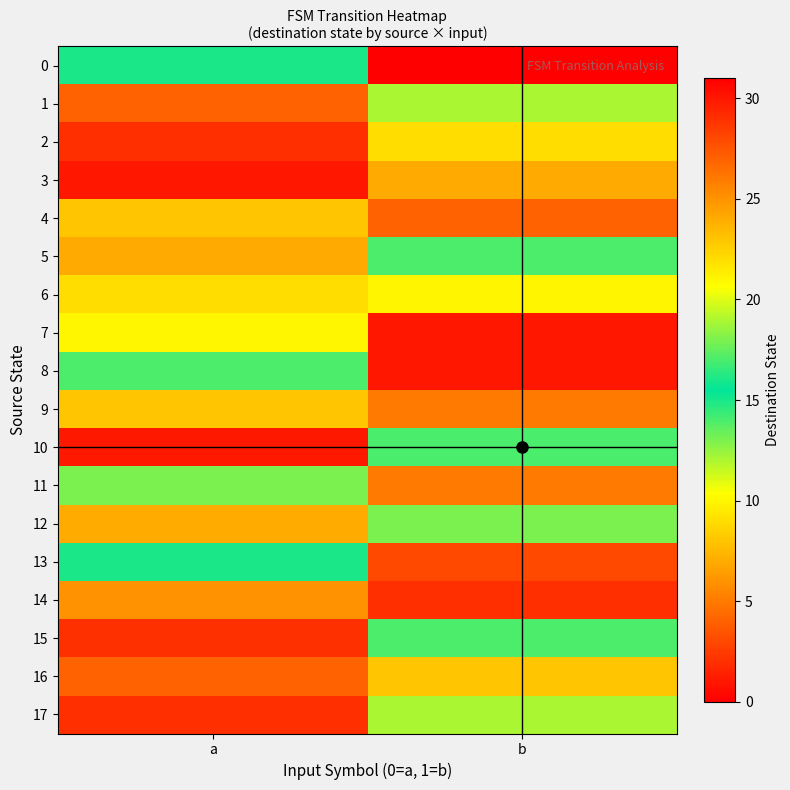

How many distinct data groups are displayed?

18